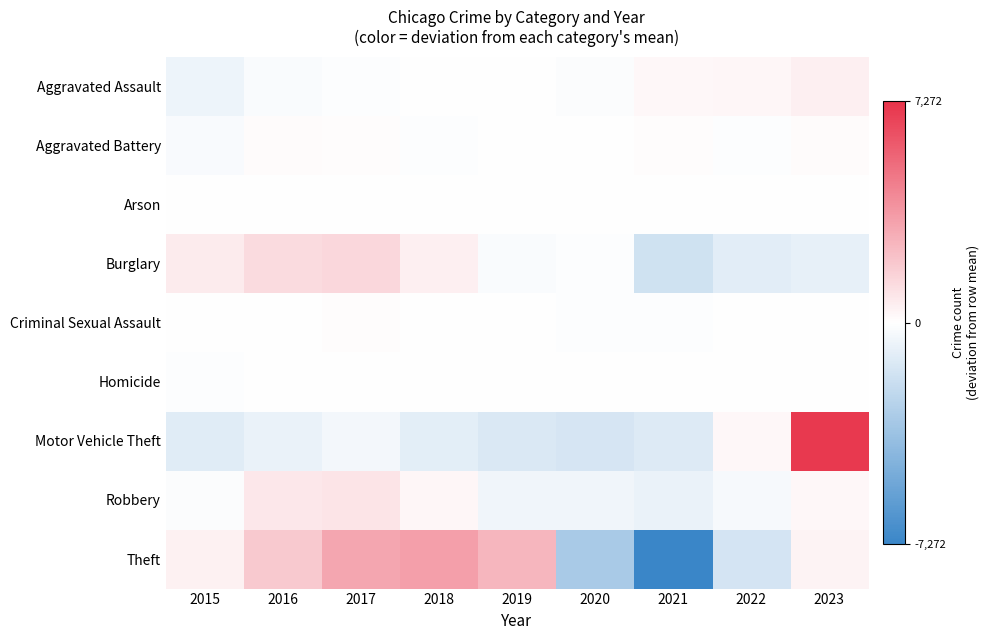

Which category has the lowest value across all series?

2021